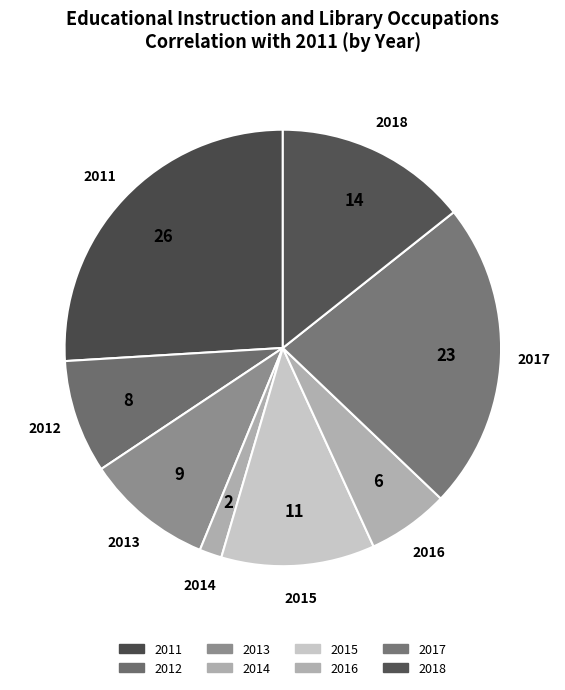

What is the largest slice in the pie chart?

2011